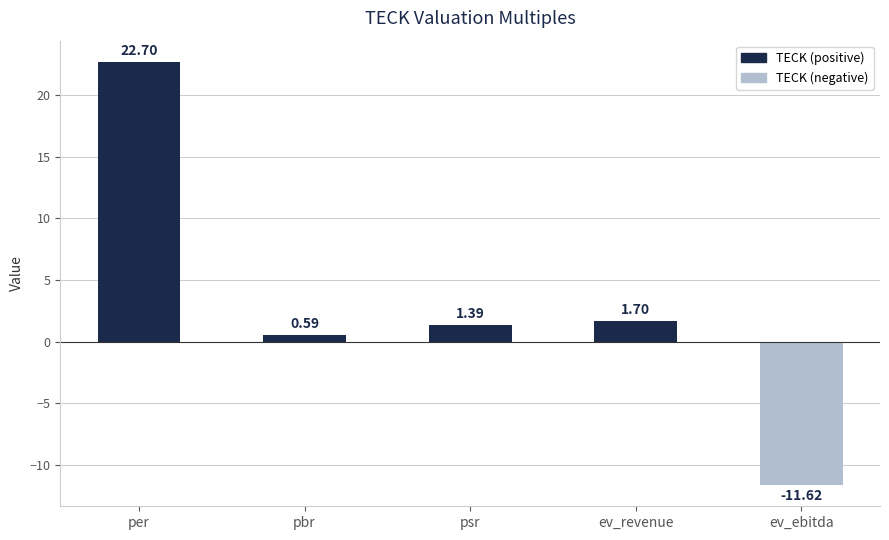

What is the difference between the maximum and second lowest values?

22.1